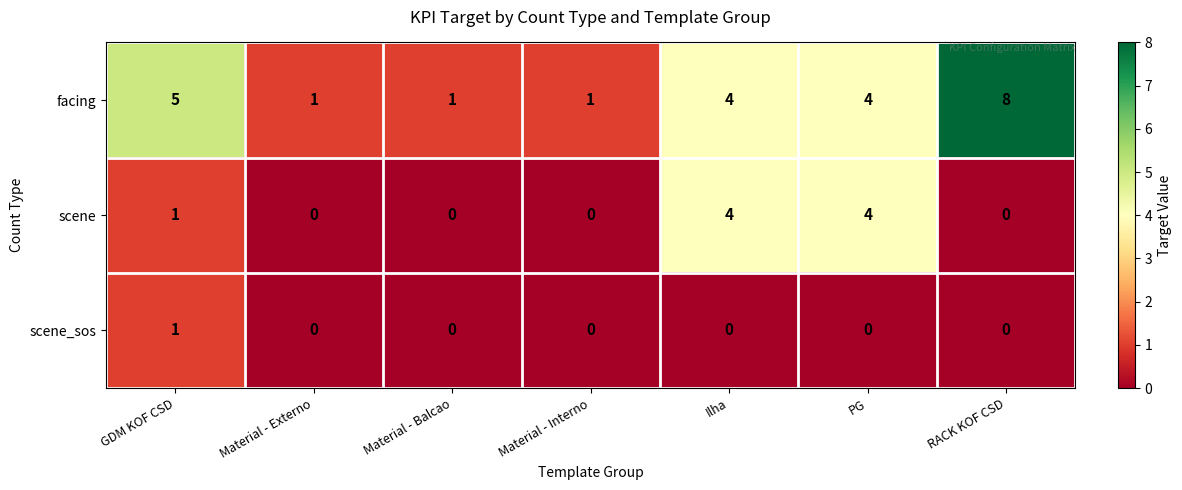

List the series in order of their peak value, lowest first.

scene_sos, scene, facing